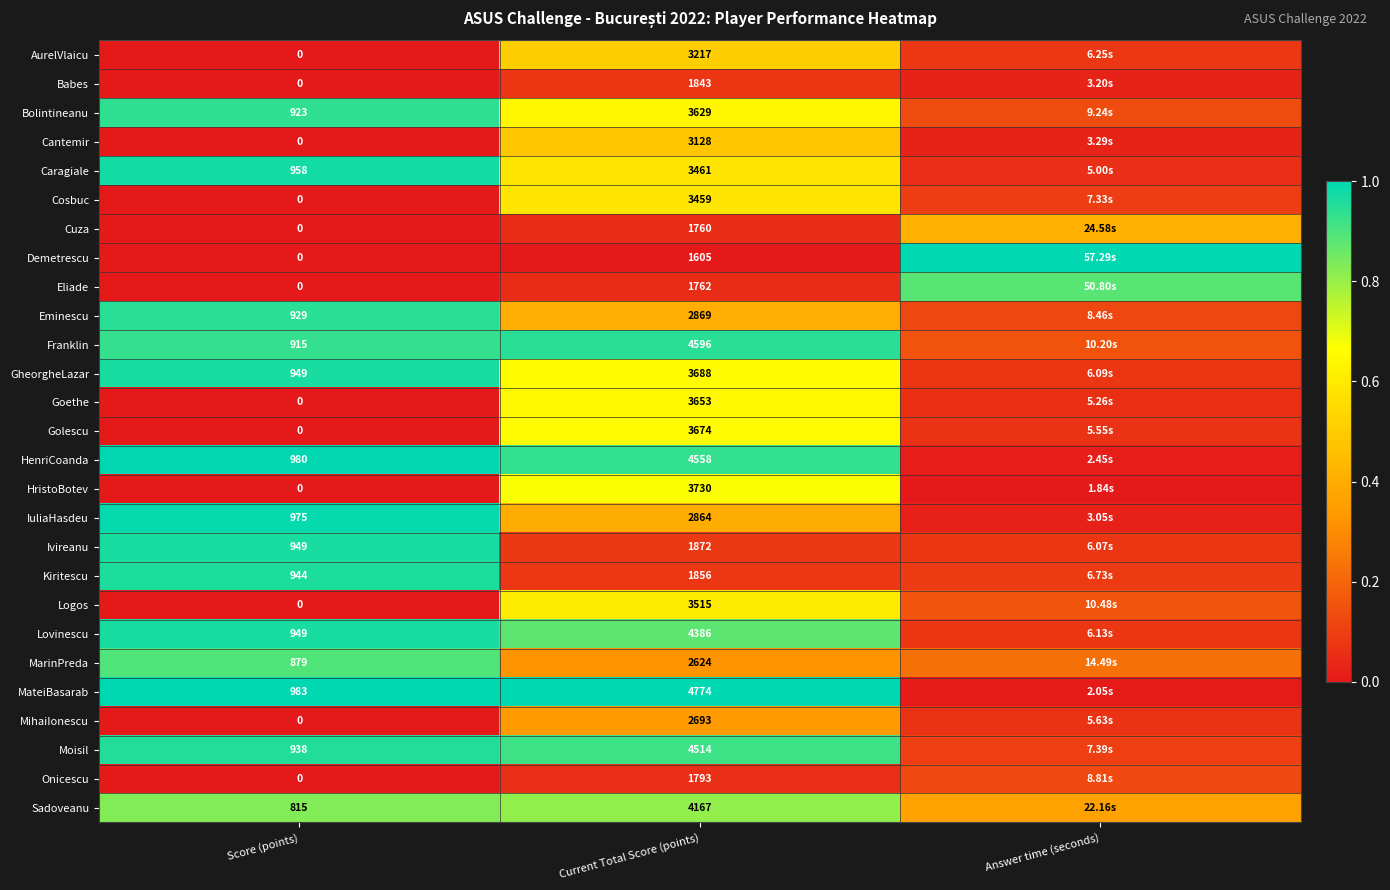

True or false: GheorgheLazar has a value of 0.4 at Current Total Score (points).

False